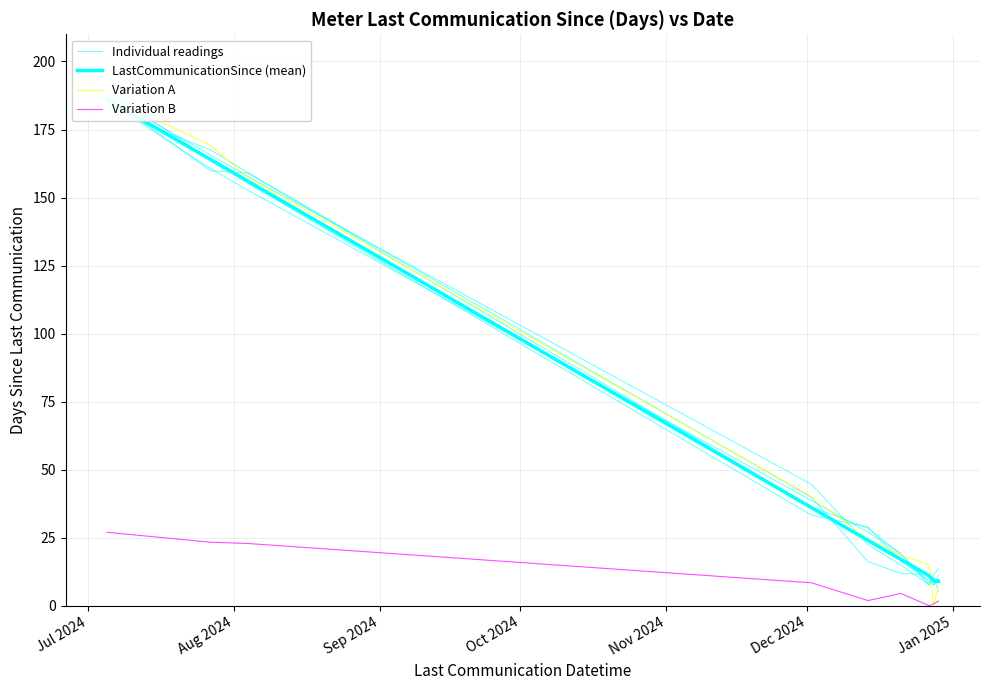

True or false: Individual readings has a value of 283.2 at Aug 2024.

False